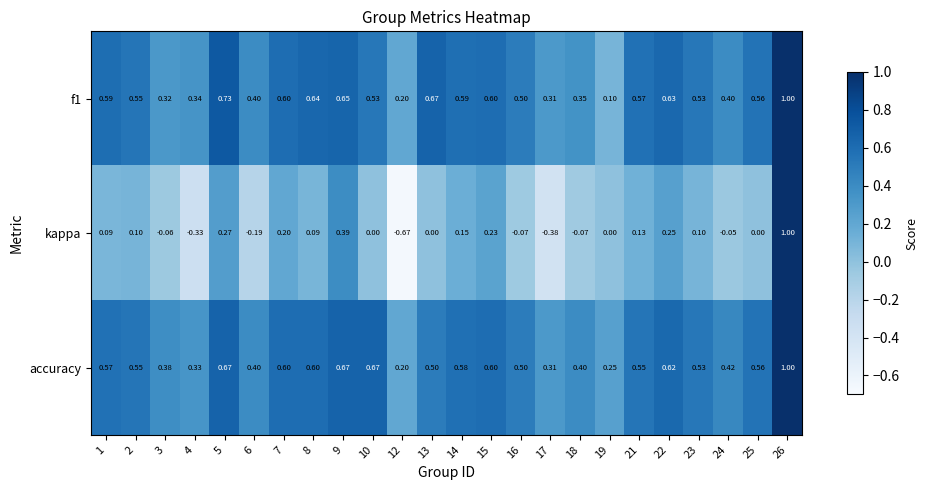

Which series has the largest total across all categories?

accuracy